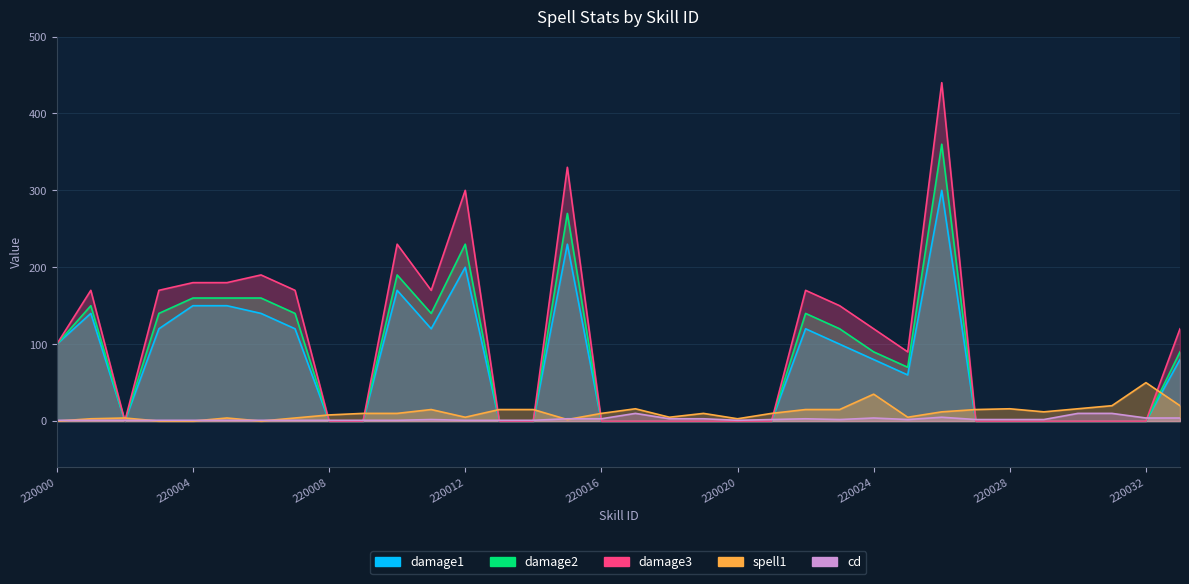

How many distinct data groups are displayed?

5